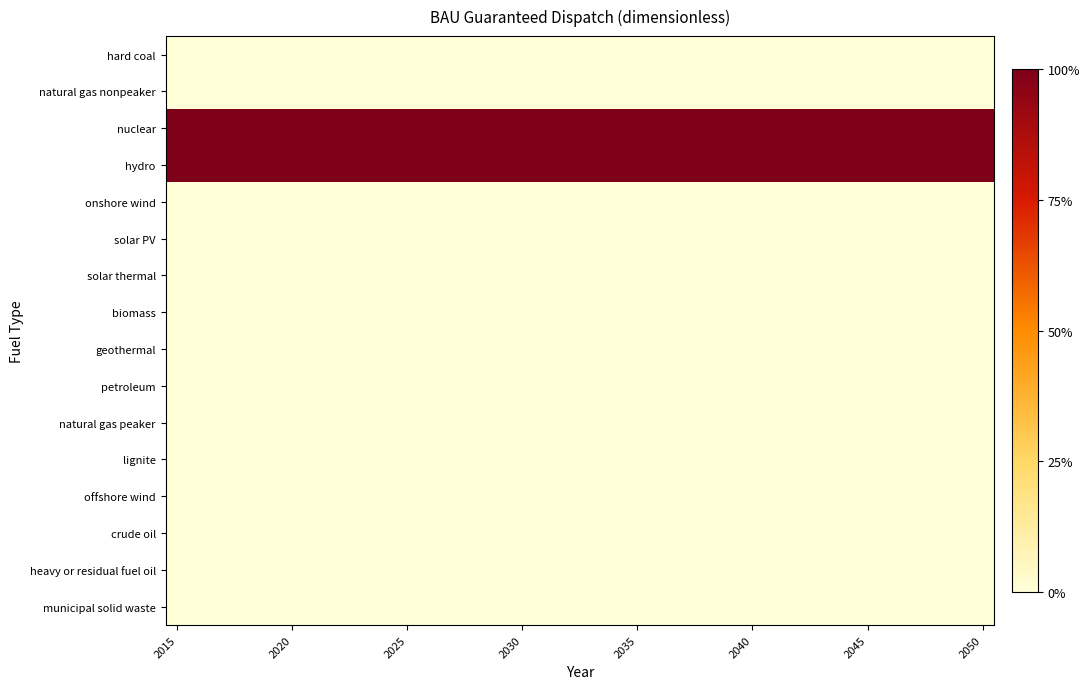

Reading right to left, extract all data points from this chart.

hard coal: 0	0	0	0	0	0	0	0	0	0	0	0	0	0	0	0	0	0	0	0	0	0	0	0	0	0	0	0	0	0	0	0	0	0	0	0
natural gas nonpeaker: 0	0	0	0	0	0	0	0	0	0	0	0	0	0	0	0	0	0	0	0	0	0	0	0	0	0	0	0	0	0	0	0	0	0	0	0
nuclear: 1	1	1	1	1	1	1	1	1	1	1	1	1	1	1	1	1	1	1	1	1	1	1	1	1	1	1	1	1	1	1	1	1	1	1	1
hydro: 1	1	1	1	1	1	1	1	1	1	1	1	1	1	1	1	1	1	1	1	1	1	1	1	1	1	1	1	1	1	1	1	1	1	1	1
onshore wind: 0	0	0	0	0	0	0	0	0	0	0	0	0	0	0	0	0	0	0	0	0	0	0	0	0	0	0	0	0	0	0	0	0	0	0	0
solar PV: 0	0	0	0	0	0	0	0	0	0	0	0	0	0	0	0	0	0	0	0	0	0	0	0	0	0	0	0	0	0	0	0	0	0	0	0
solar thermal: 0	0	0	0	0	0	0	0	0	0	0	0	0	0	0	0	0	0	0	0	0	0	0	0	0	0	0	0	0	0	0	0	0	0	0	0
biomass: 0	0	0	0	0	0	0	0	0	0	0	0	0	0	0	0	0	0	0	0	0	0	0	0	0	0	0	0	0	0	0	0	0	0	0	0
geothermal: 0	0	0	0	0	0	0	0	0	0	0	0	0	0	0	0	0	0	0	0	0	0	0	0	0	0	0	0	0	0	0	0	0	0	0	0
petroleum: 0	0	0	0	0	0	0	0	0	0	0	0	0	0	0	0	0	0	0	0	0	0	0	0	0	0	0	0	0	0	0	0	0	0	0	0
natural gas peaker: 0	0	0	0	0	0	0	0	0	0	0	0	0	0	0	0	0	0	0	0	0	0	0	0	0	0	0	0	0	0	0	0	0	0	0	0
lignite: 0	0	0	0	0	0	0	0	0	0	0	0	0	0	0	0	0	0	0	0	0	0	0	0	0	0	0	0	0	0	0	0	0	0	0	0
offshore wind: 0	0	0	0	0	0	0	0	0	0	0	0	0	0	0	0	0	0	0	0	0	0	0	0	0	0	0	0	0	0	0	0	0	0	0	0
crude oil: 0	0	0	0	0	0	0	0	0	0	0	0	0	0	0	0	0	0	0	0	0	0	0	0	0	0	0	0	0	0	0	0	0	0	0	0
heavy or residual fuel oil: 0	0	0	0	0	0	0	0	0	0	0	0	0	0	0	0	0	0	0	0	0	0	0	0	0	0	0	0	0	0	0	0	0	0	0	0
municipal solid waste: 0	0	0	0	0	0	0	0	0	0	0	0	0	0	0	0	0	0	0	0	0	0	0	0	0	0	0	0	0	0	0	0	0	0	0	0